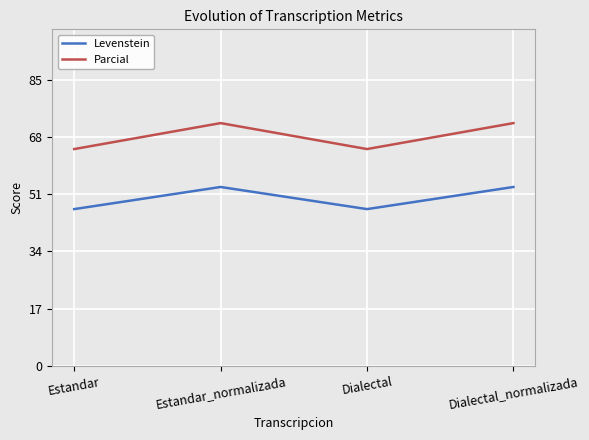

What is the difference between the maximum and minimum values in the Levenstein series?

6.6